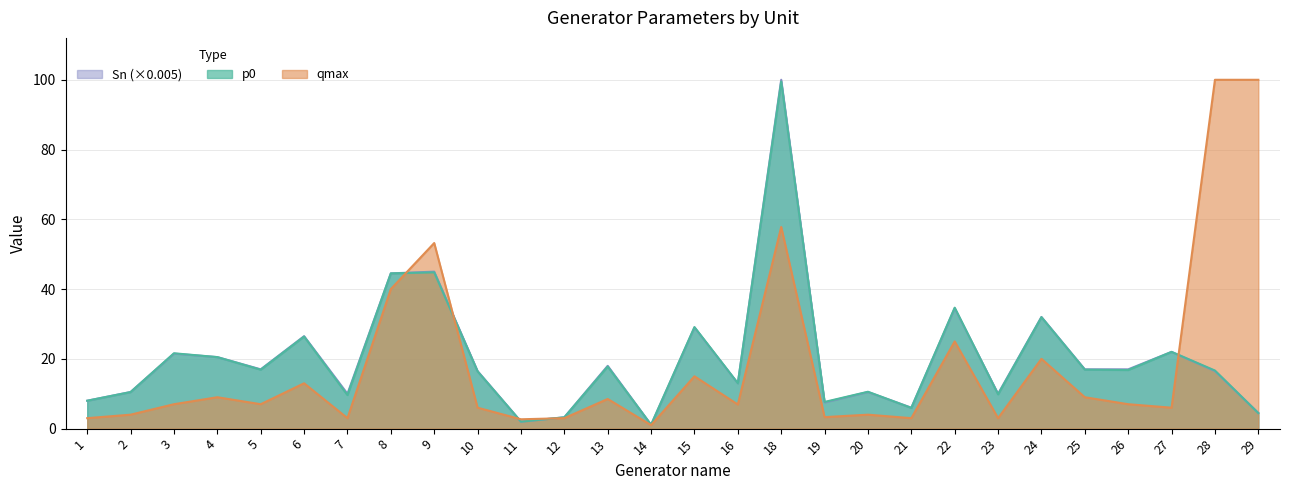

Which has a higher value, 5 or 11?

5